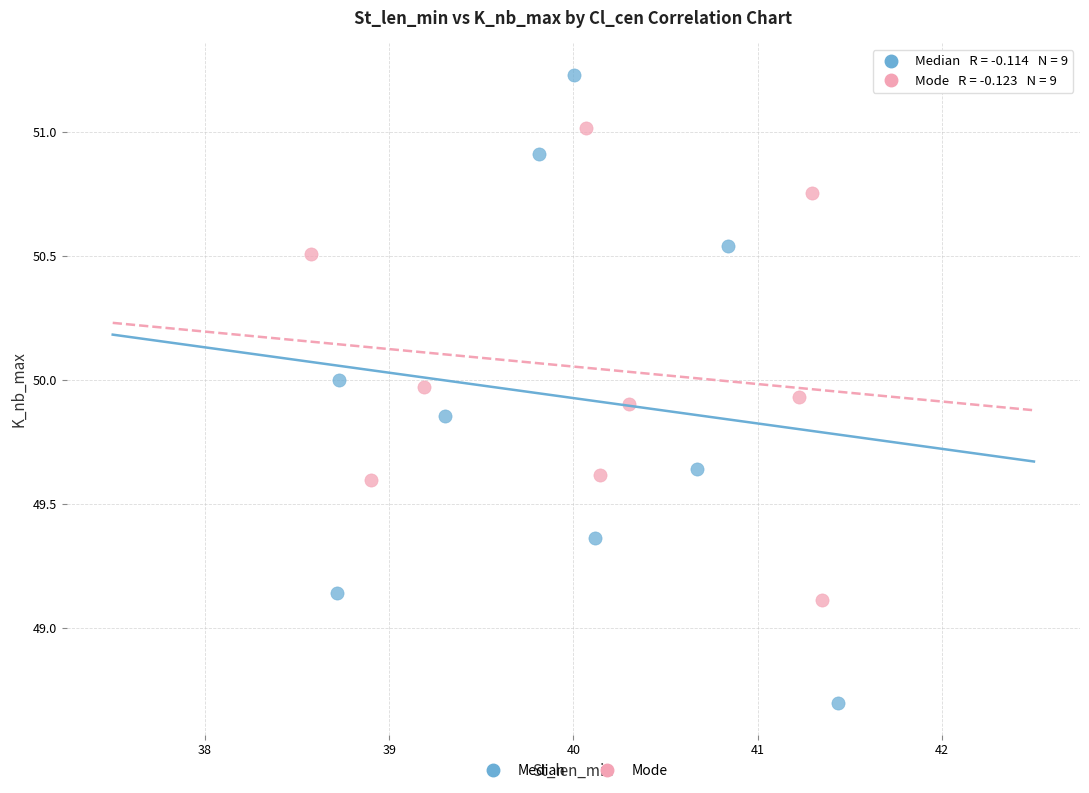

Which series reaches the maximum Y coordinate?

Median